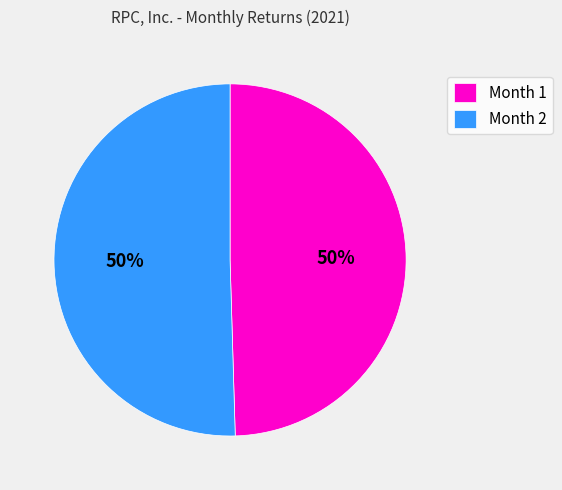

Do Month 2 and Month 1 together represent more than half of the pie?

Yes